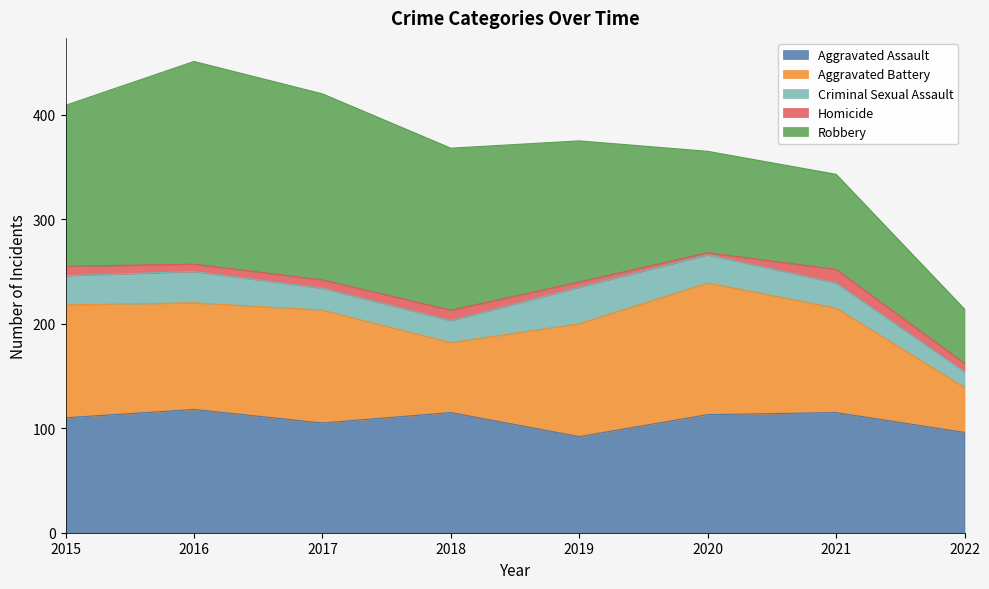

At which label does Robbery first exceed 154?

2016